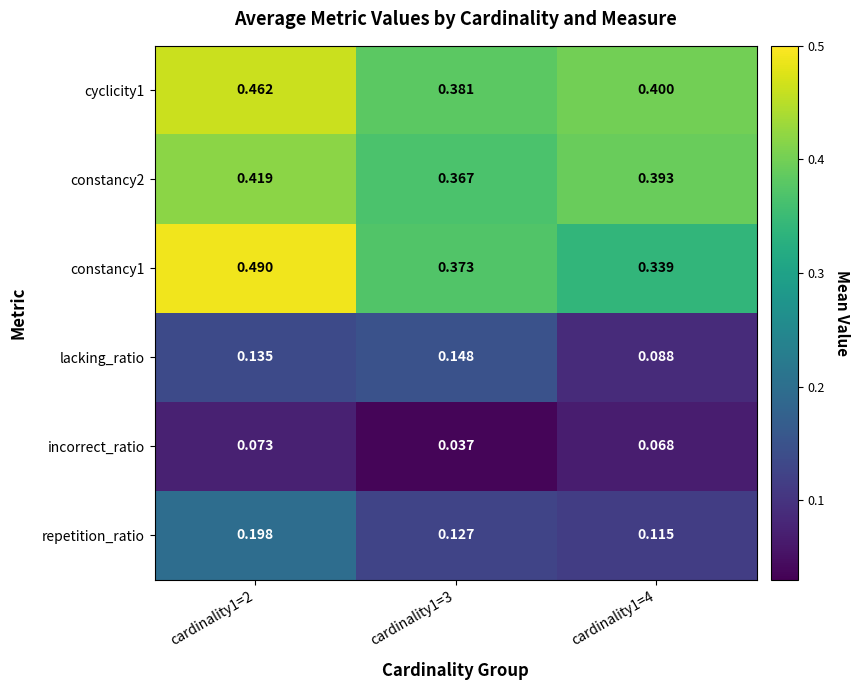

At how many categories does at least one series exceed 0?

3